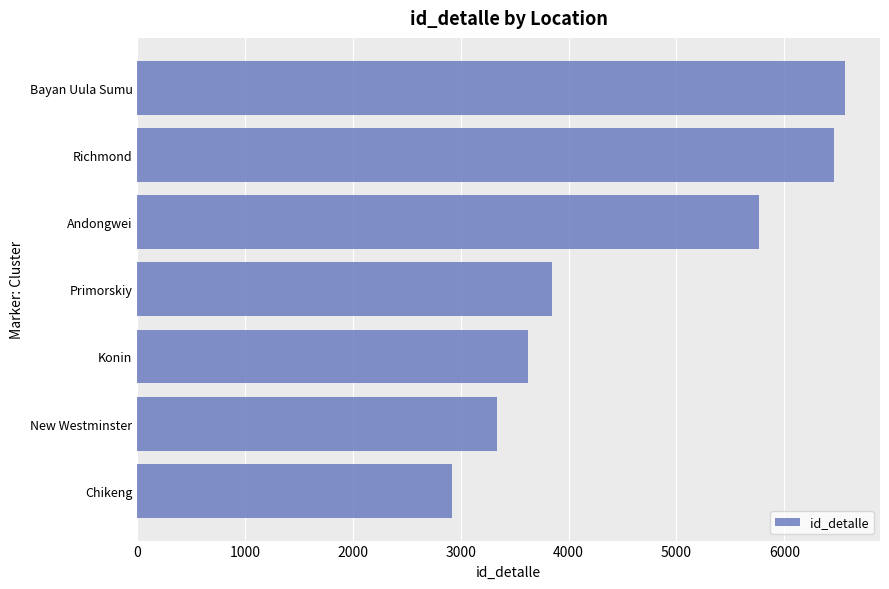

How many data points does each series have?

7